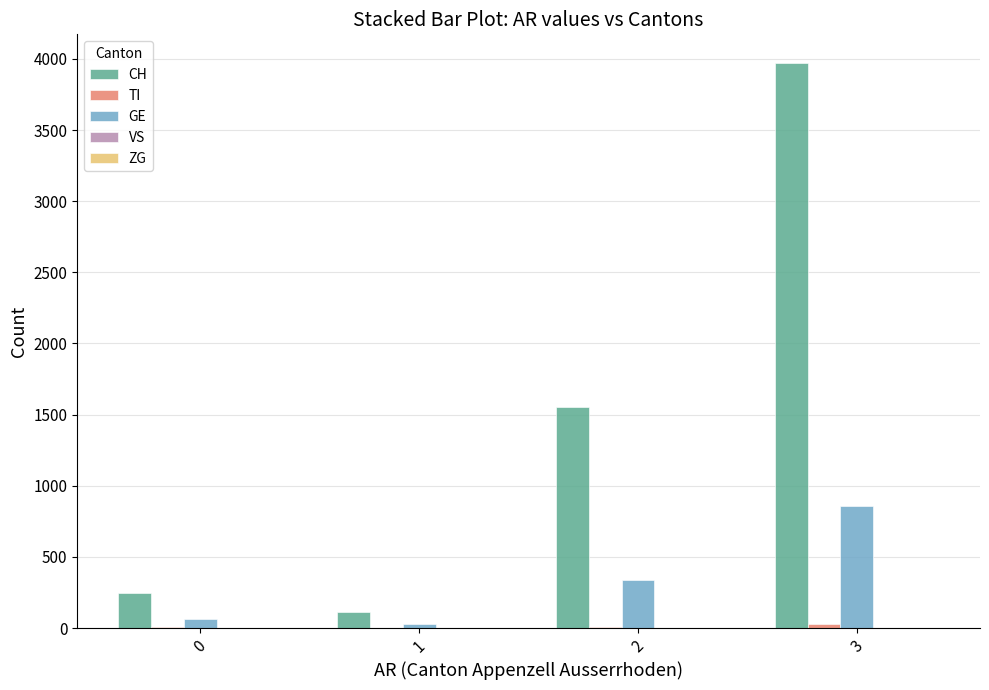

How many categories are shown in the chart?

4